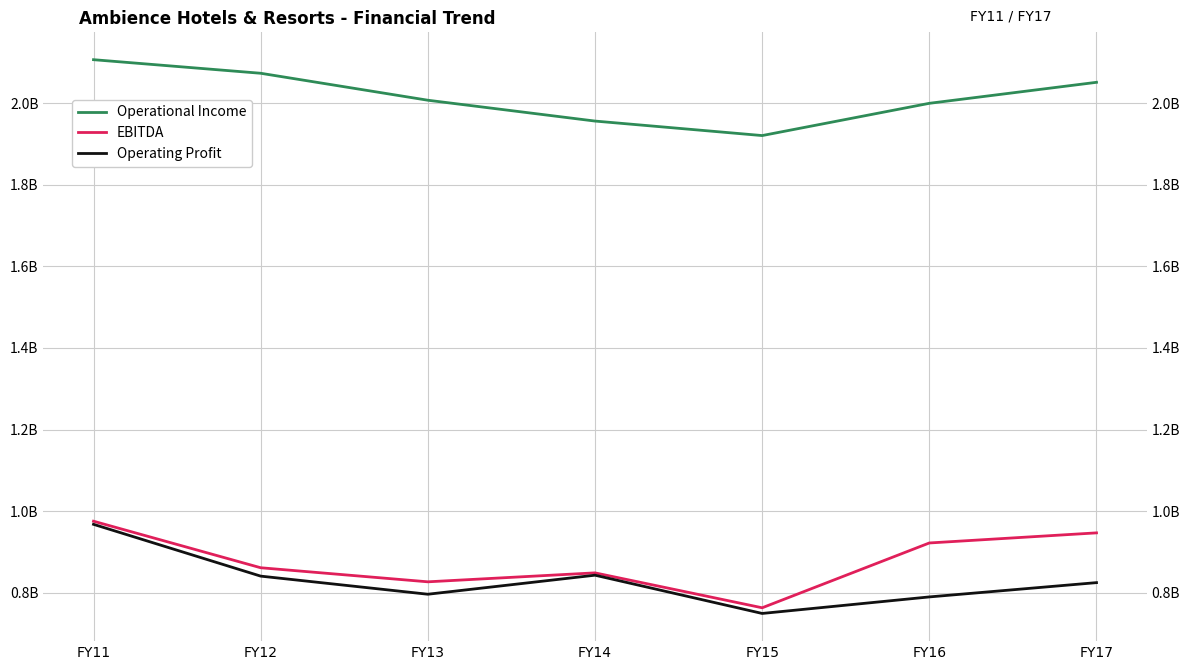

Reading right to left, what are all the values shown in this chart?

Operational Income: 2051244787	1999758226	1920692903	1956241517	2007318588	2073418397	2106696768
EBITDA: 946761675	922005641	763135067	848720522	826769919	861276331	975356000
Operating Profit: 824786130	789756741	749230115	843004301	796333984	840731208	967706192